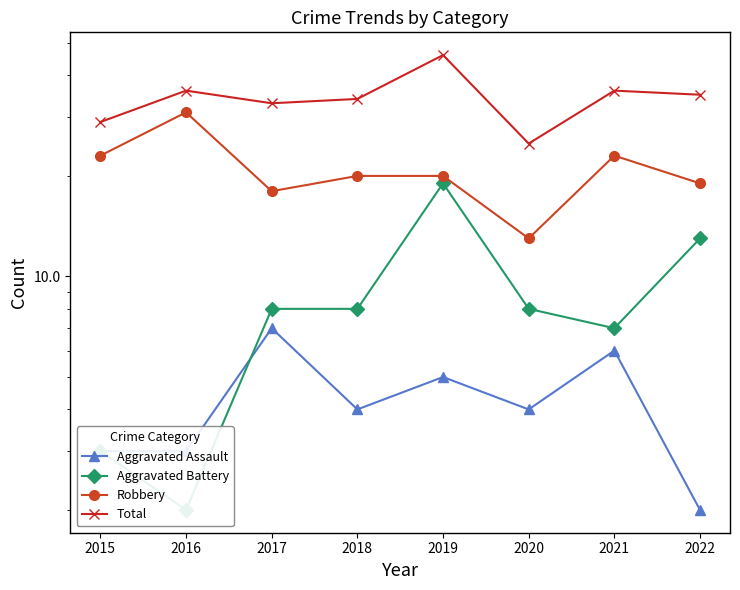

What is the value of the Aggravated Assault point at the 8th from the left?

2